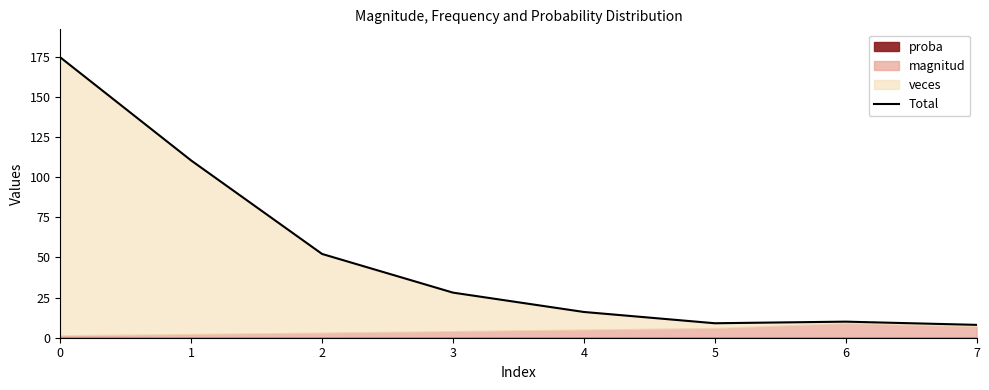

What is the difference between the values at 5 and 3?

19.1